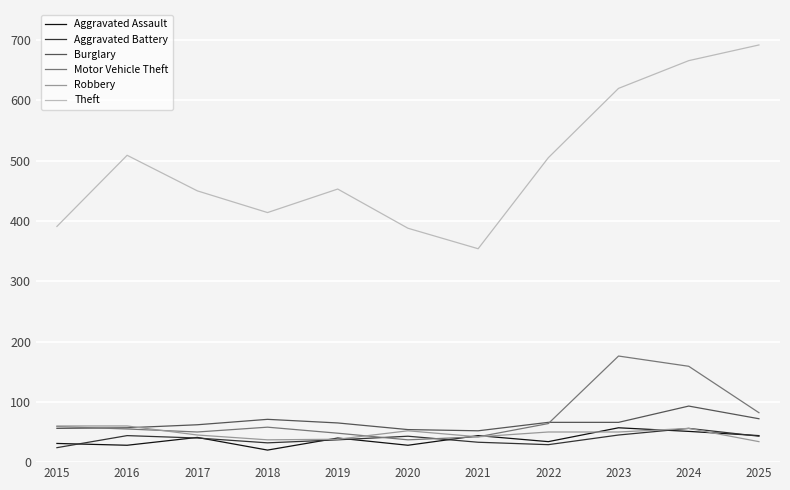

Is the value of Burglary at 2025 greater than the value of Motor Vehicle Theft at 2016?

Yes